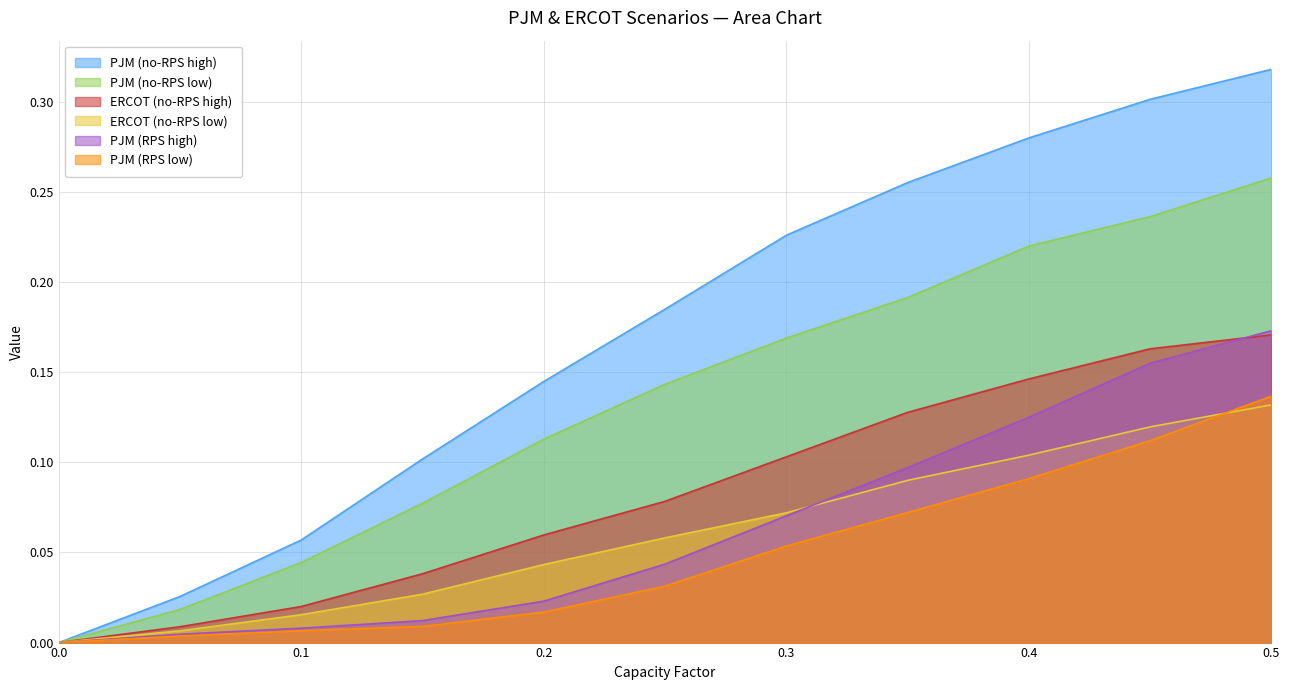

What is the difference between the maximum and minimum values in the PJM (no-RPS low) series?

0.3